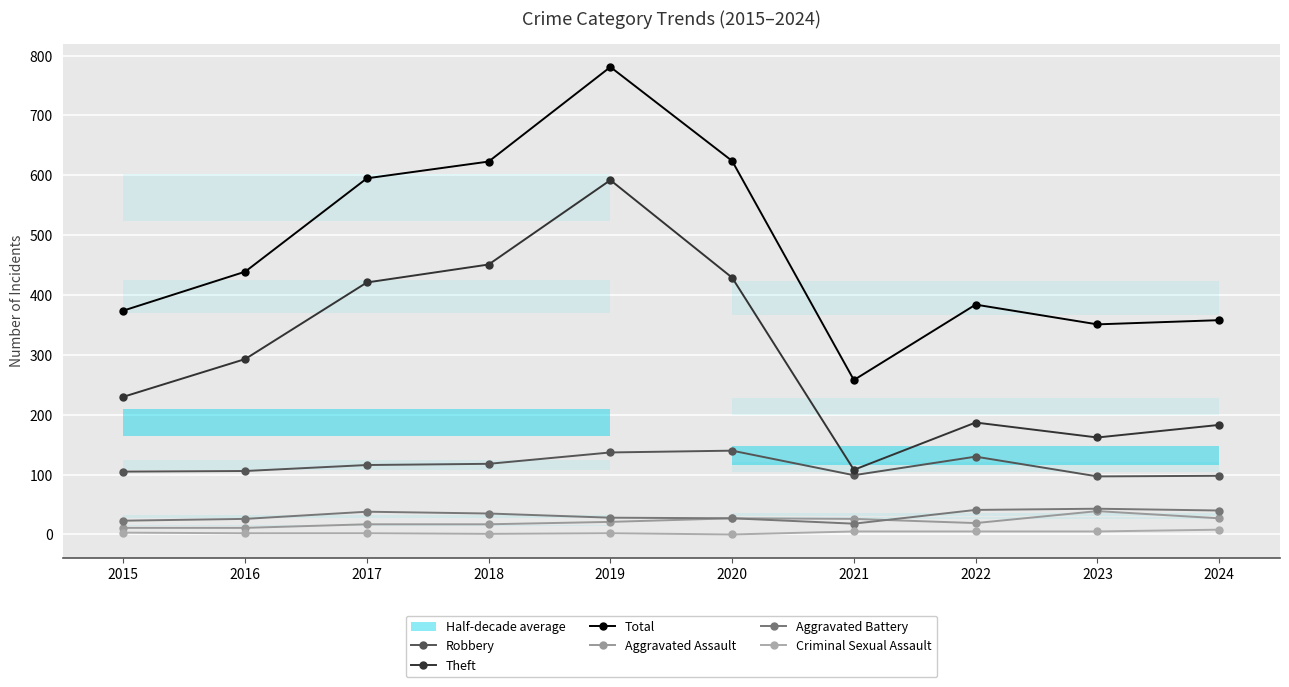

The Criminal Sexual Assault series shows 5 at 2020. True or false?

False